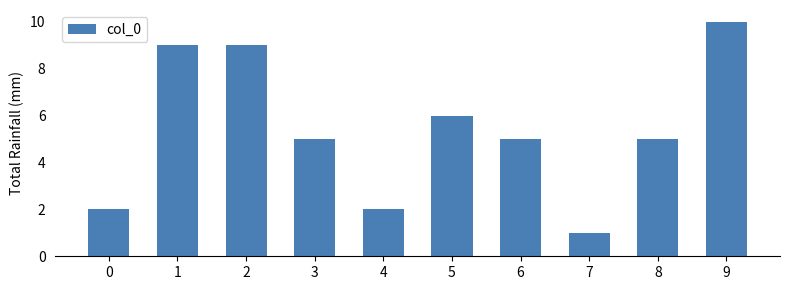

What is the difference between the maximum and minimum values?

9